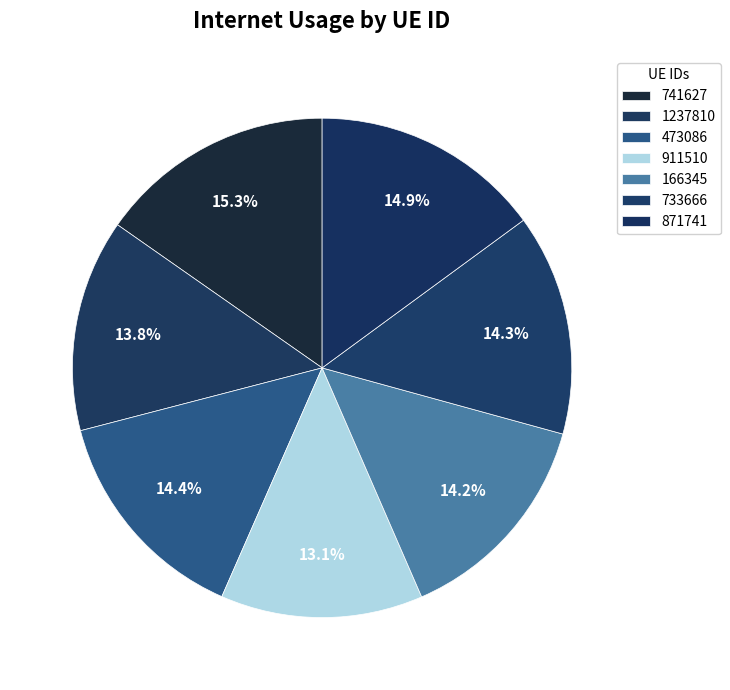

What is the ratio of the value at 741627 to the value at 166345?

1.1